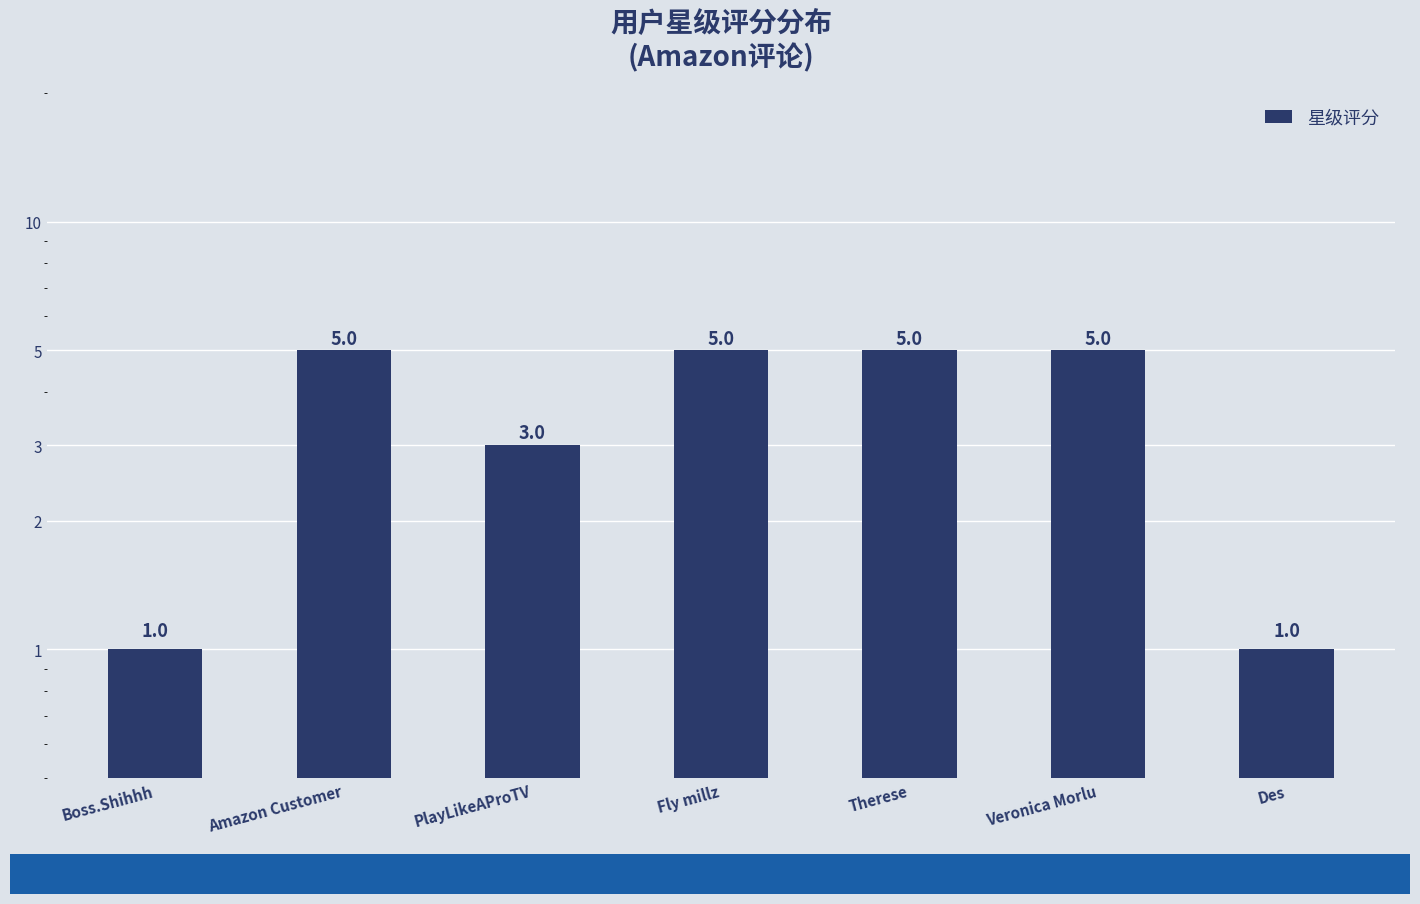

Count the values in the range 1 to 5.

7